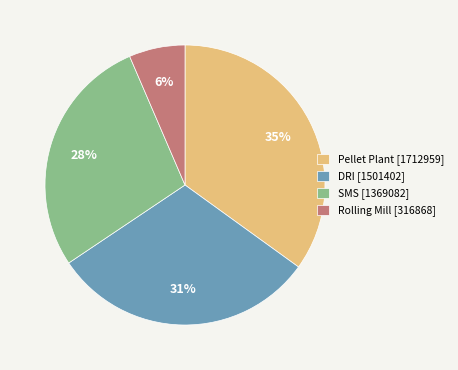

Is it true that Rolling Mill [316868] is 6% of the pie?

True